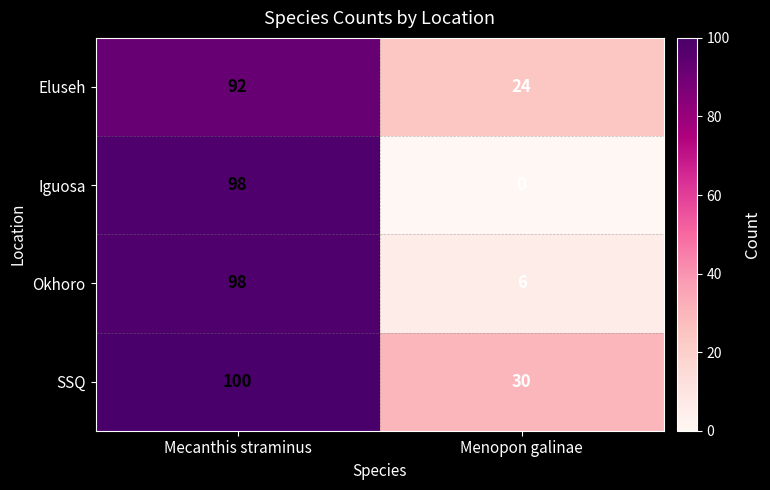

Rank the series by their average value, from lowest to highest.

Iguosa, Okhoro, Eluseh, SSQ